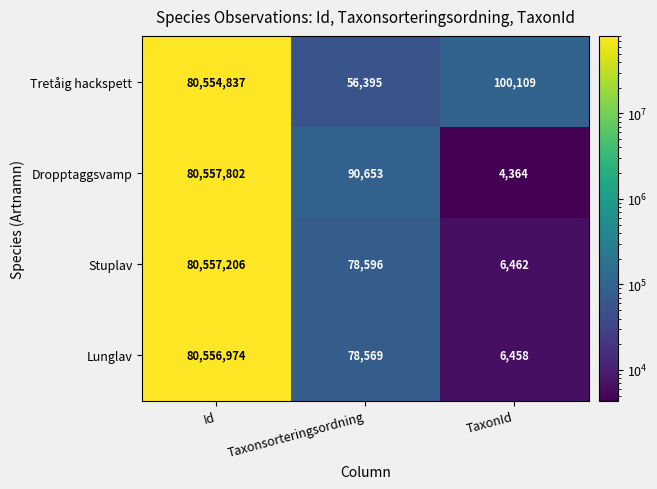

At how many categories does at least one series exceed 7955621?

1